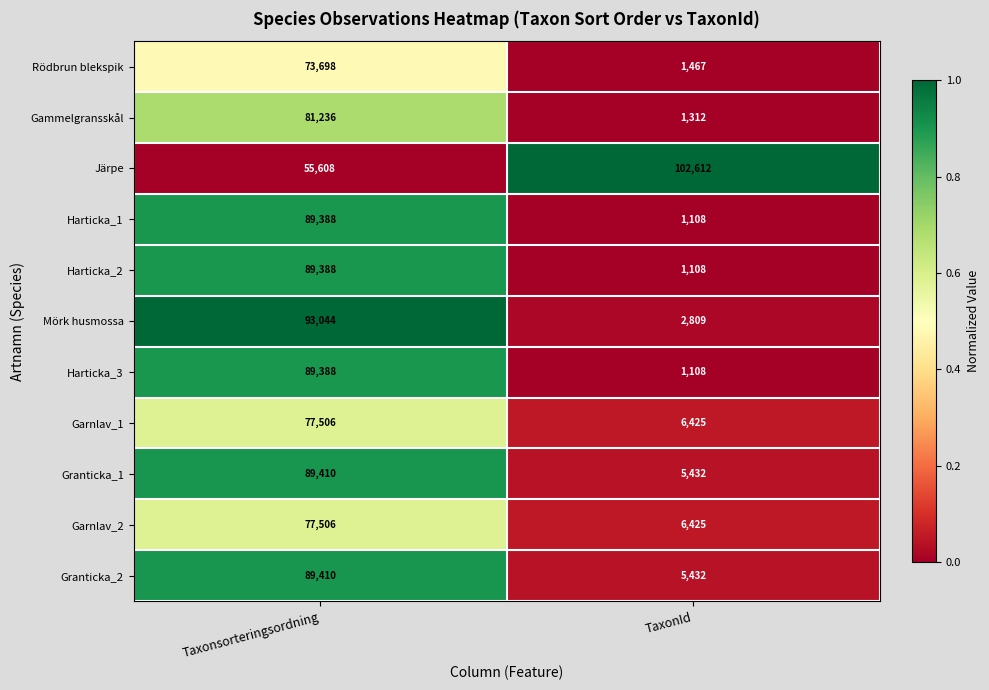

Between Taxonsorteringsordning and TaxonId, which series saw the biggest shift?

Mörk husmossa